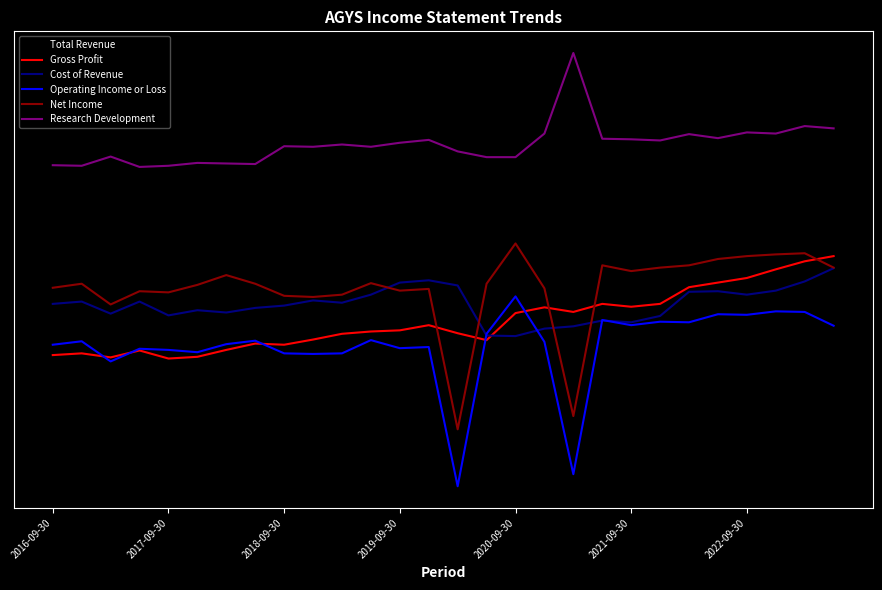

Is this an area chart (filled region under the line)?

No